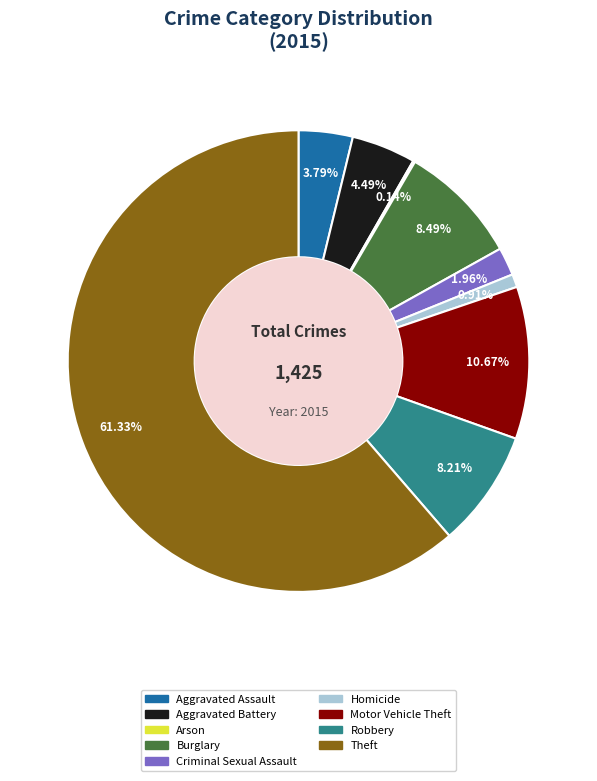

Is Theft the majority of the pie?

Yes